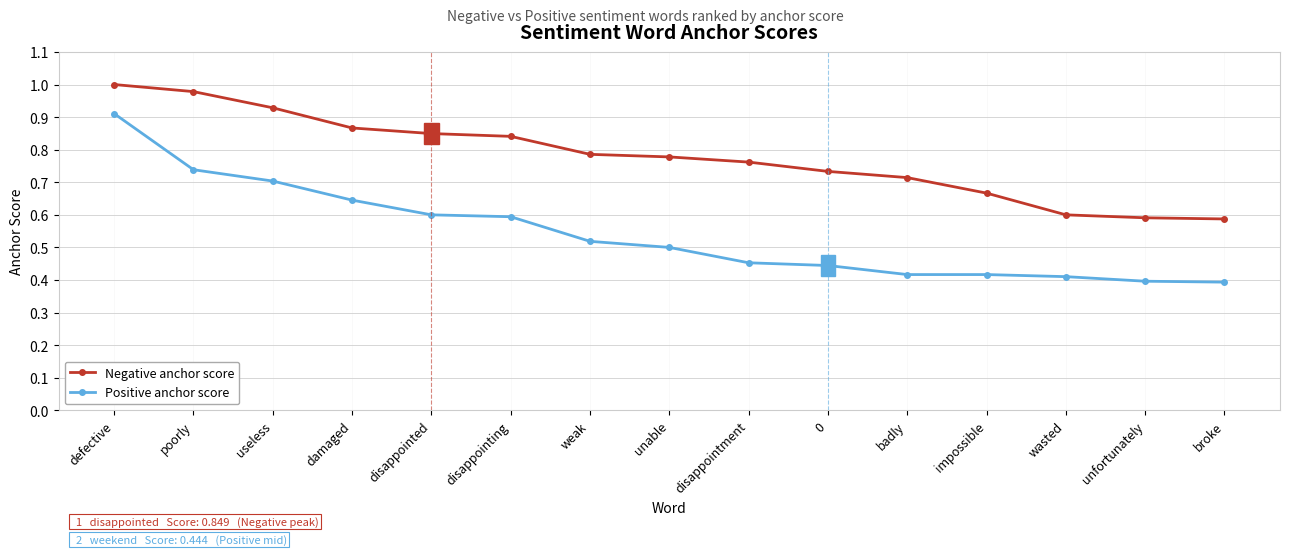

How many distinct data groups are displayed?

2